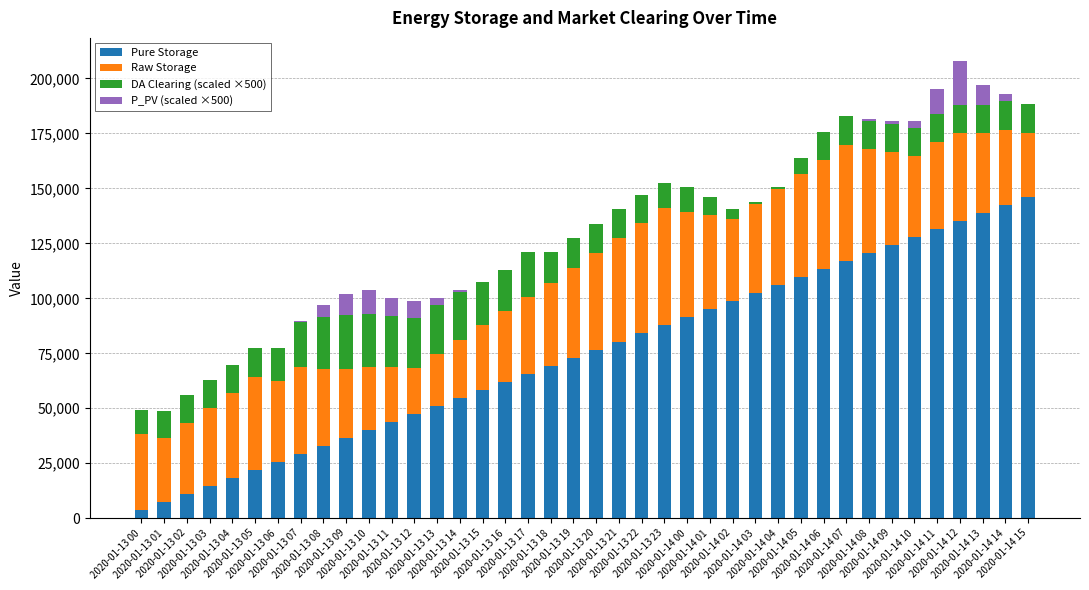

How many categories are shown in the chart?

40